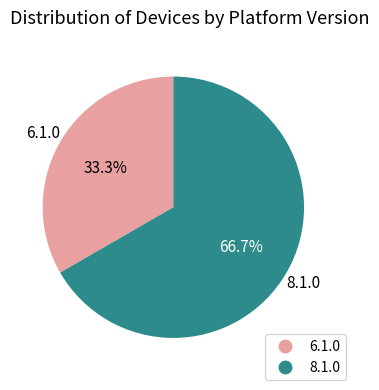

Is there any slice that represents more than half of the pie?

Yes